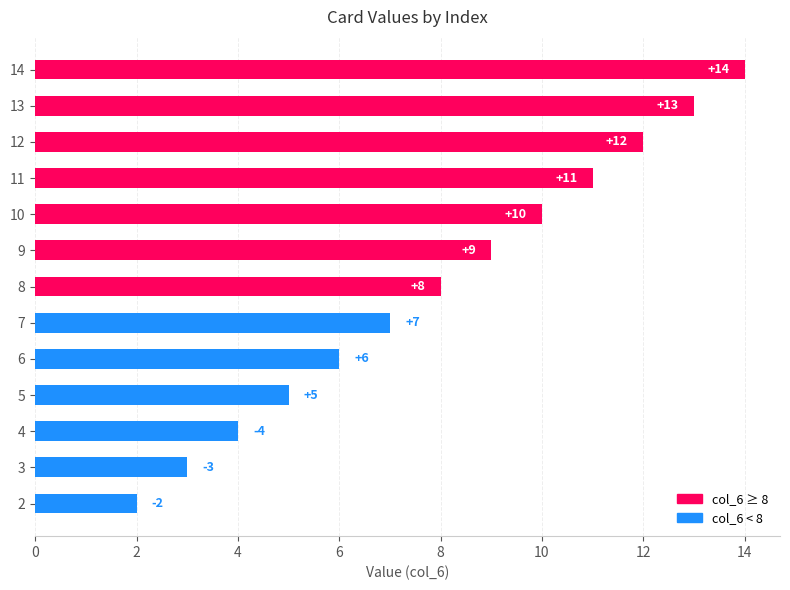

Rank the categories by value from lowest to highest.

2, 3, 4, 5, 6, 7, 8, 9, 10, 11, 12, 13, 14